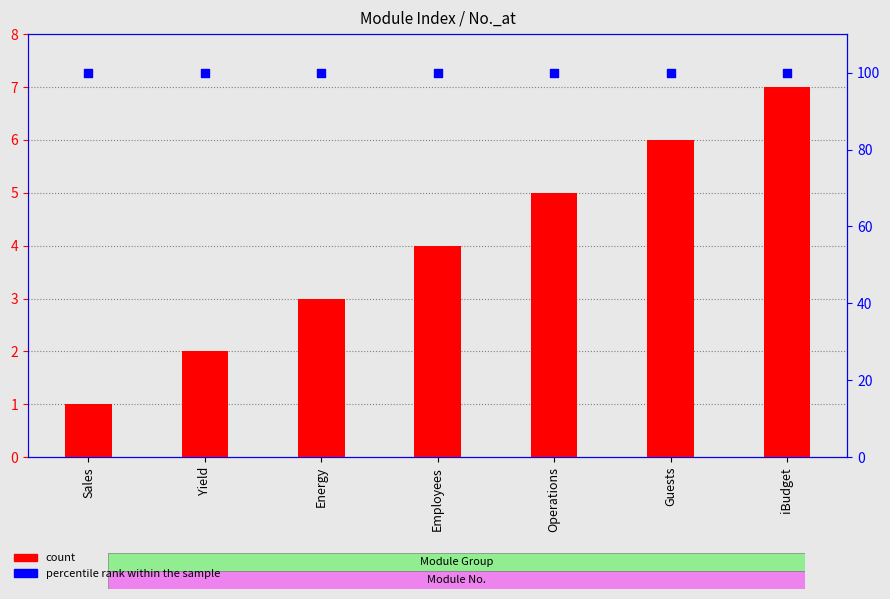

Which series reaches the minimum Y coordinate?

count